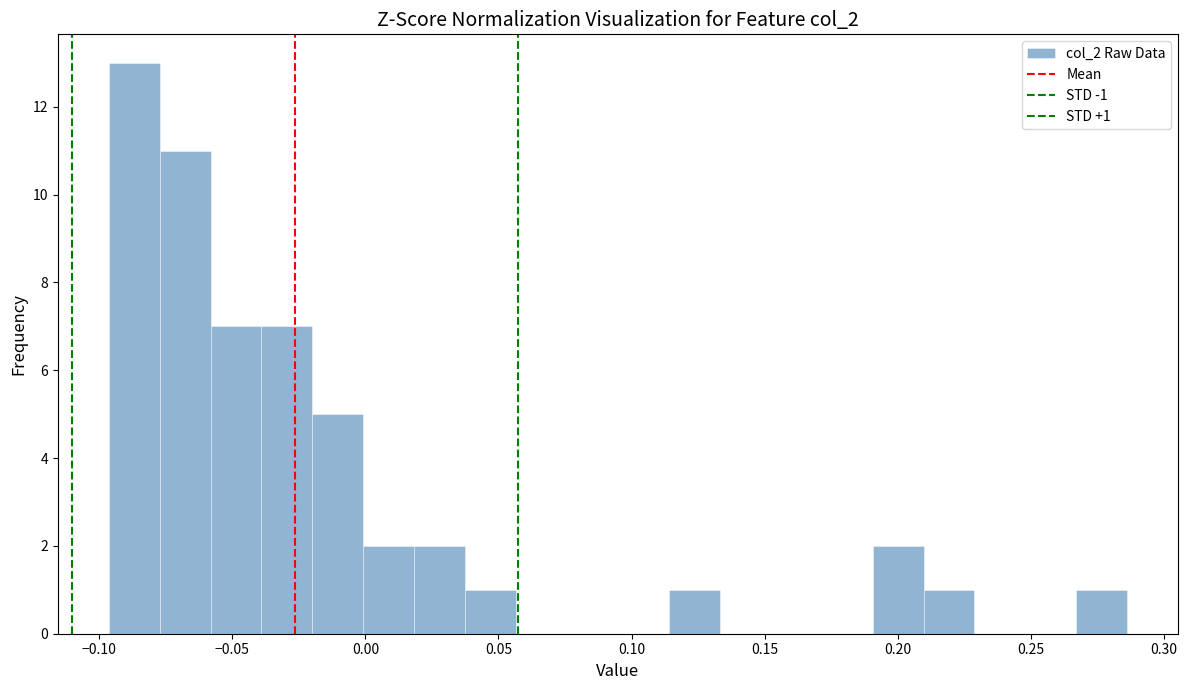

Read against the x-axis, roughly where is the centre of the tallest bar?

-0.085